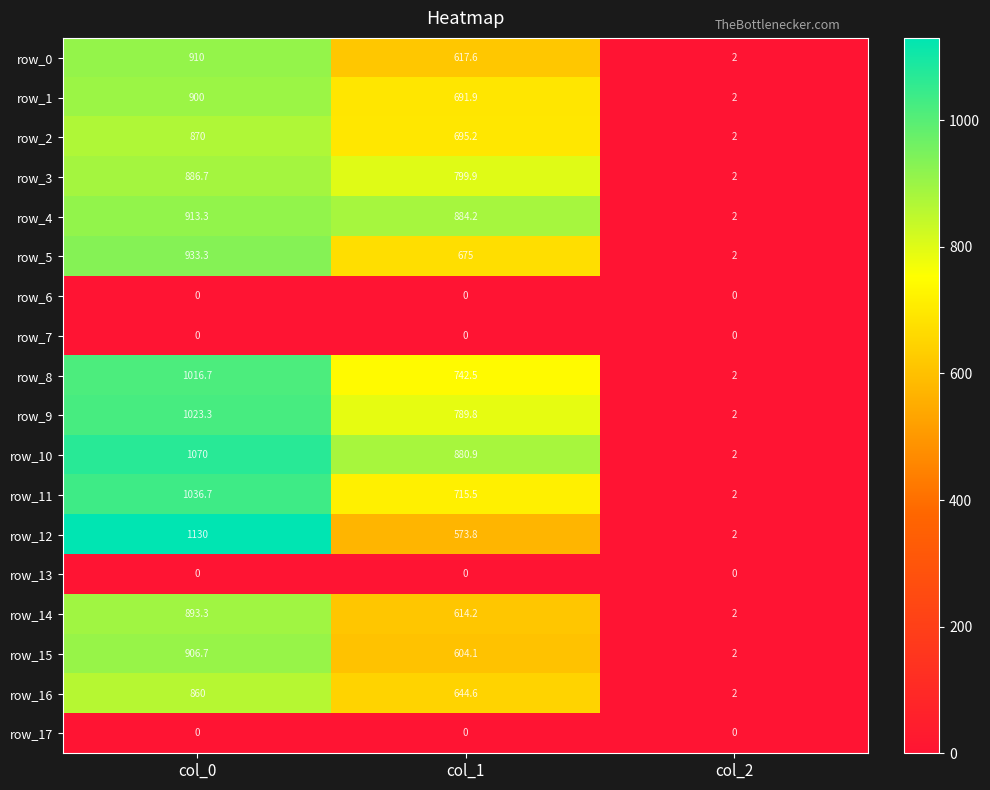

At which label does row_12 reach its minimum?

col_2